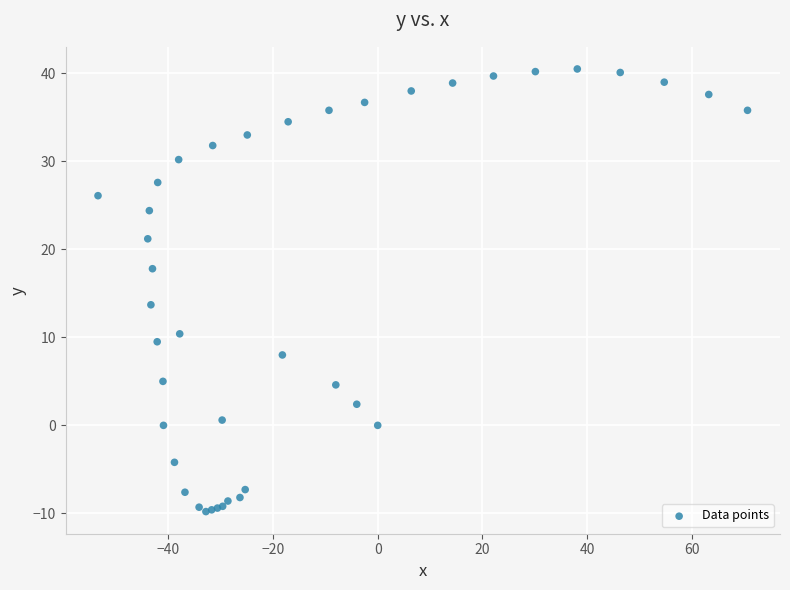

What Y value in the scatter plot is closest to 15?

13.7